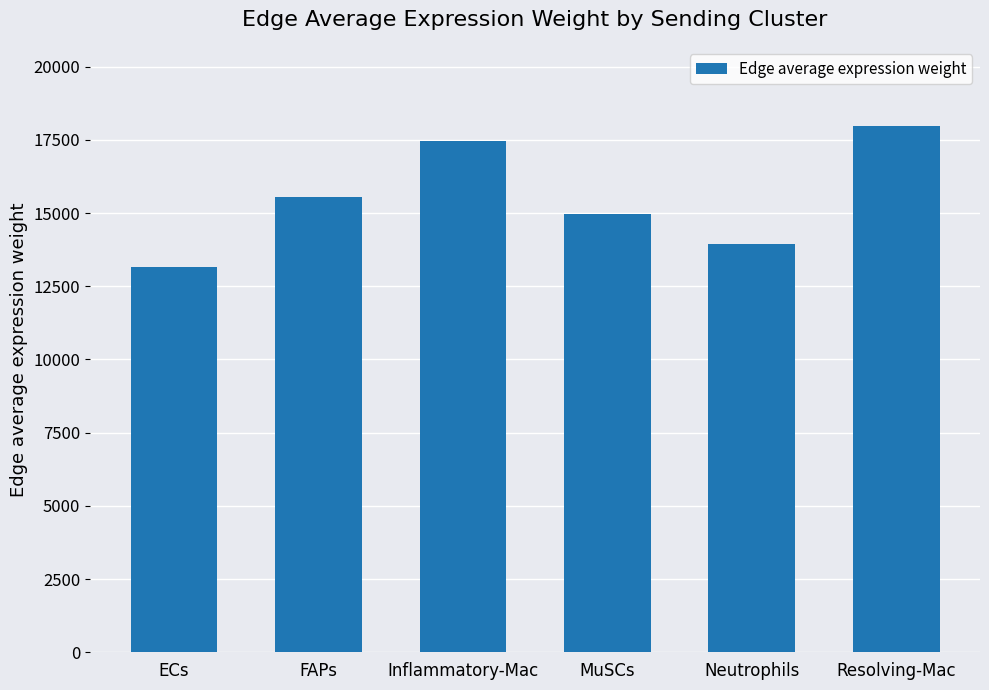

Reading right to left, list all the values displayed in this chart.

17980.1	13954.5	14973.1	17474.6	15549.4	13159.5